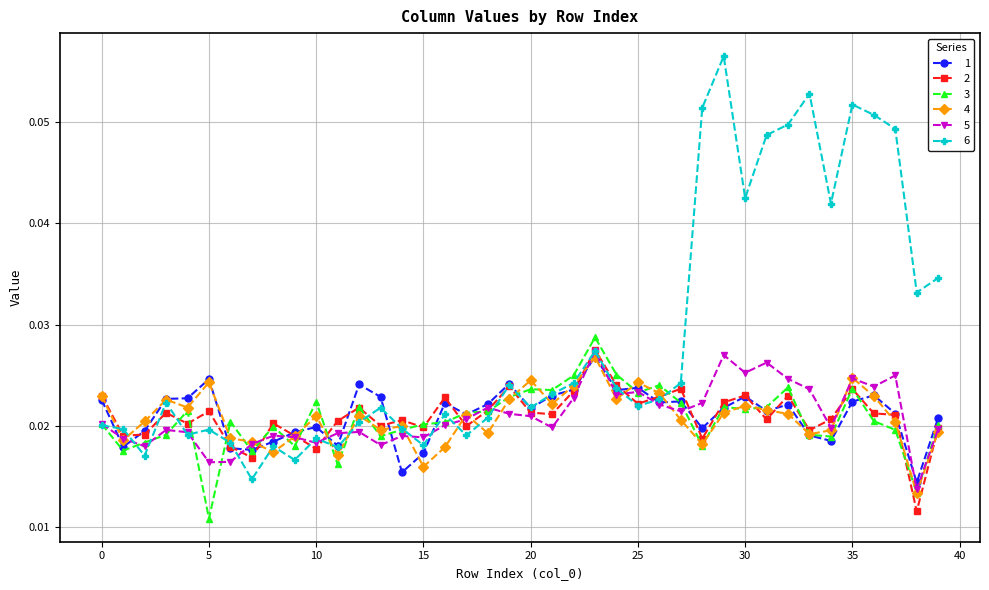

How many lines are shown in the chart?

6